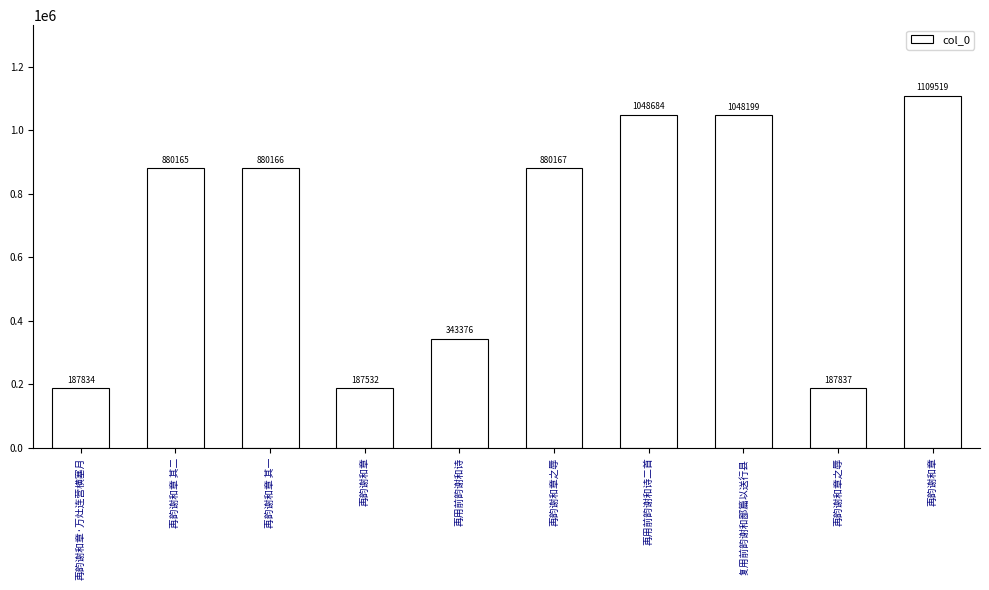

Is it true that the value at 再用前韵谢和诗二首 is 1048684?

True